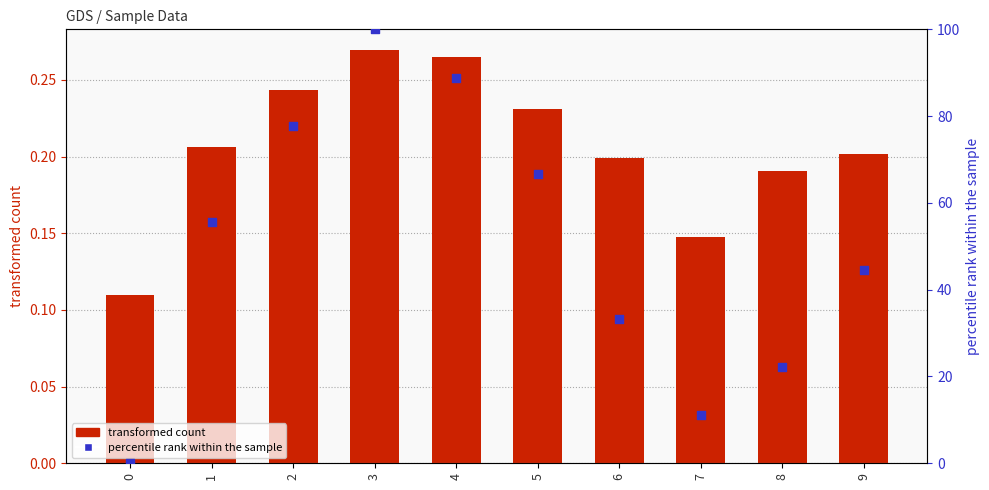

At which category is the sum across all series the highest?

3